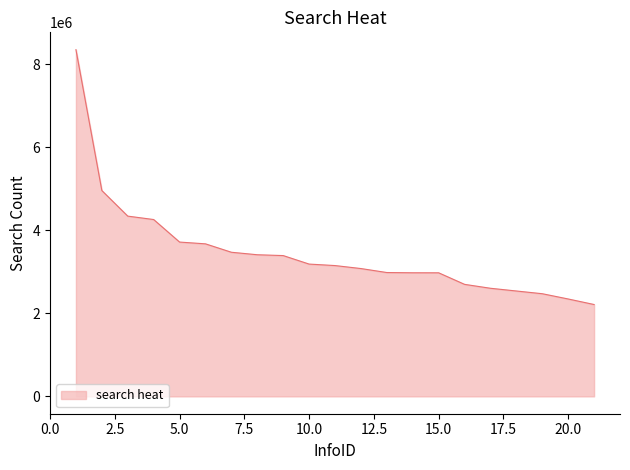

What is the greatest value displayed?

8357339